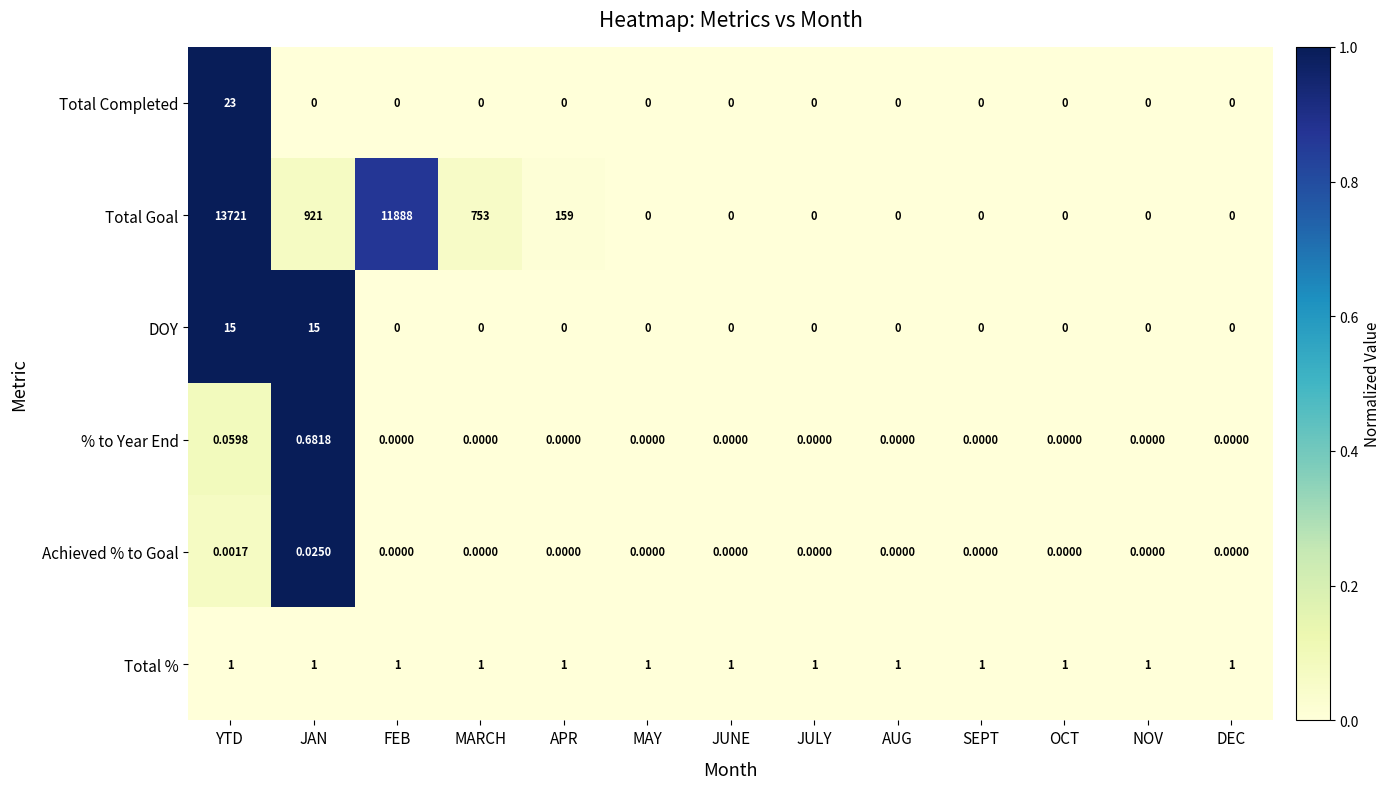

Where is Total Goal nearest to the value 6860?

FEB